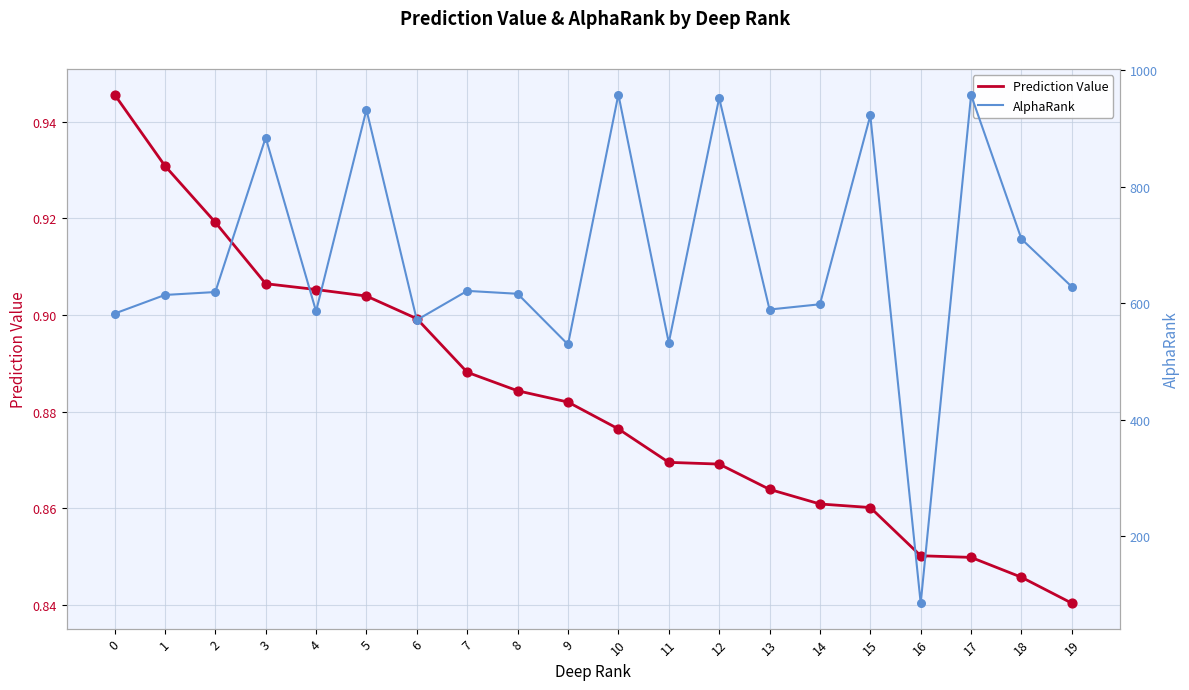

Which series has the widest spread of Y values?

AlphaRank